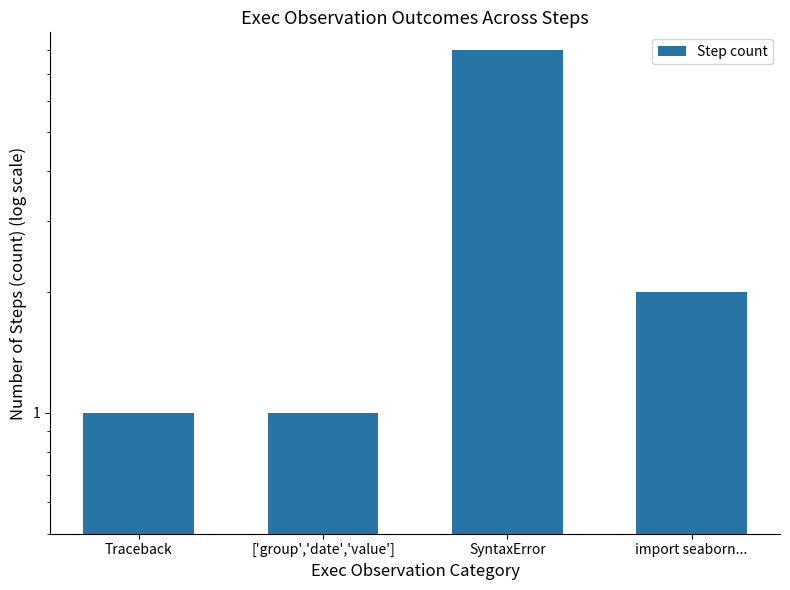

The chart shows a value of 1 at Traceback. True or false?

True